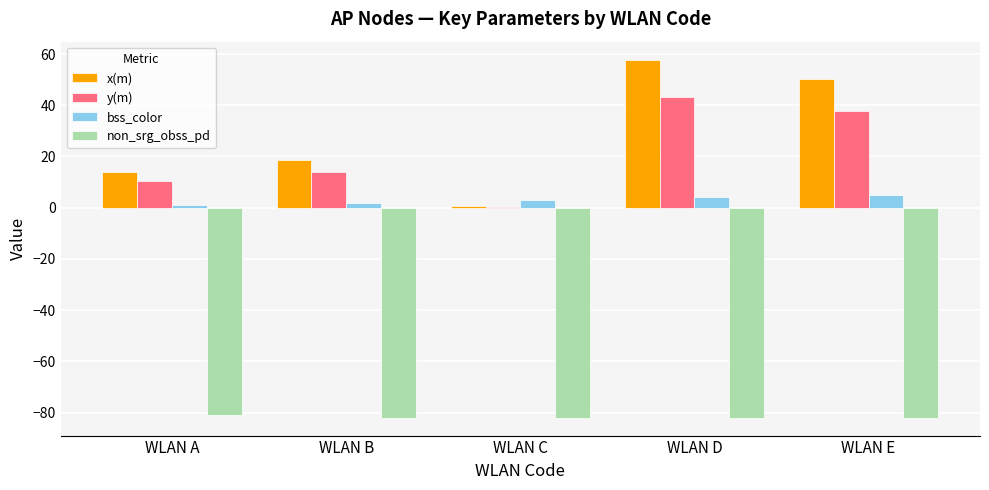

Where is y(m) nearest to the value 21?

WLAN B